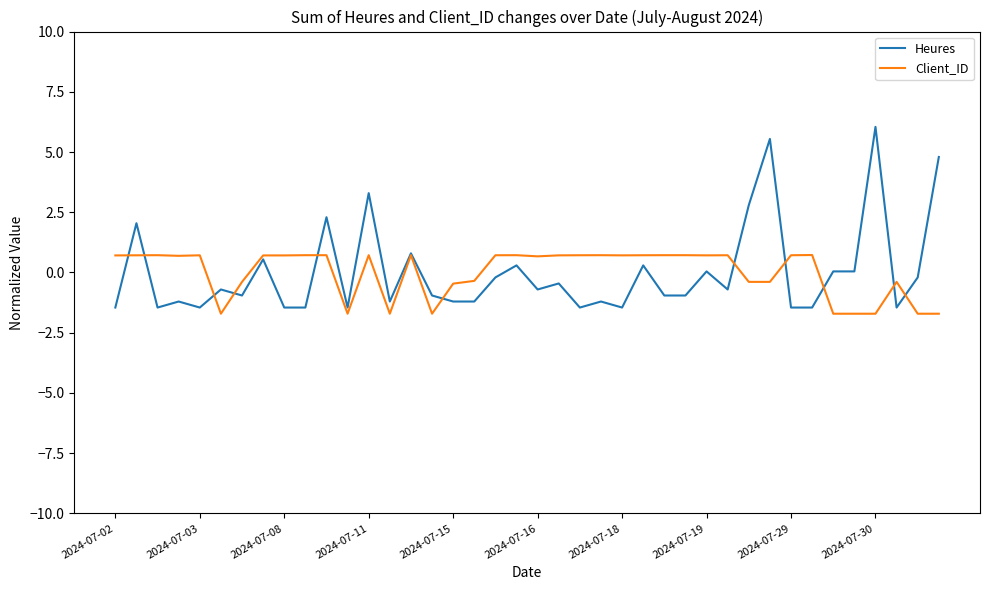

What is the maximum value for Heures?

6.0